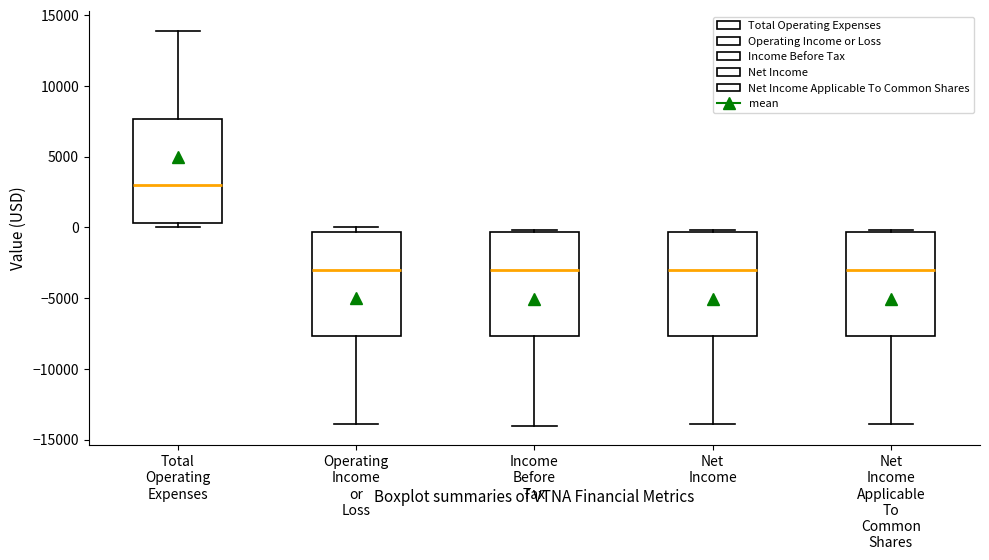

Where is the upper edge of the box for Operating Income or Loss on the y-axis? The values are not printed on the chart, so give them approximately, as read against the axis.

-500